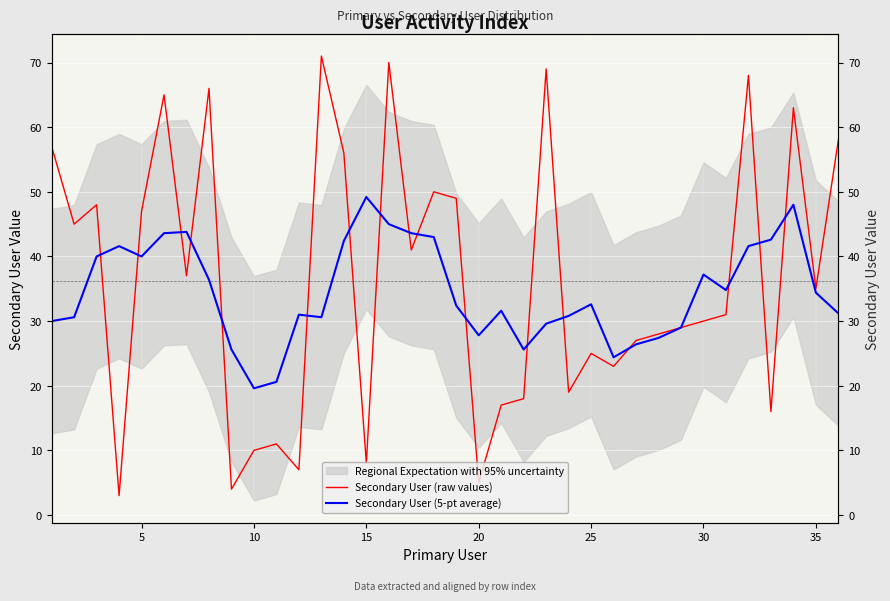

How many interior local valleys does the Secondary User (5-pt average) series have?

7